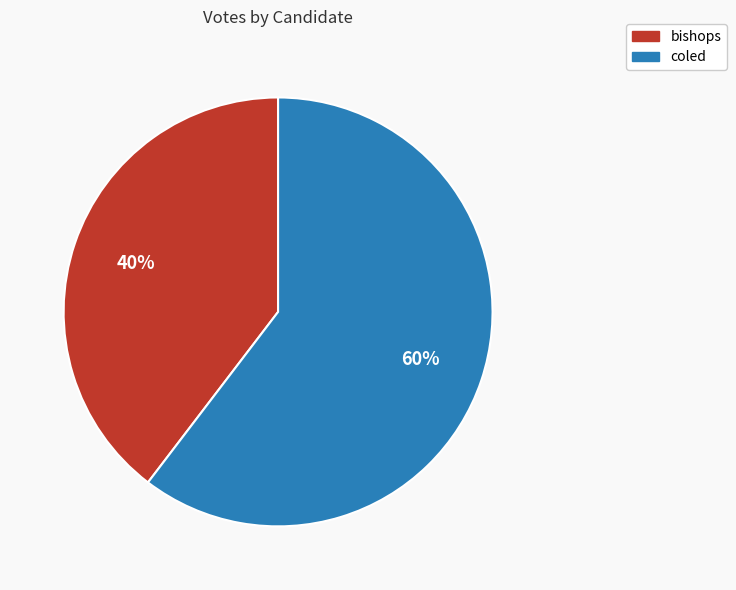

How many slices are in this pie chart?

2